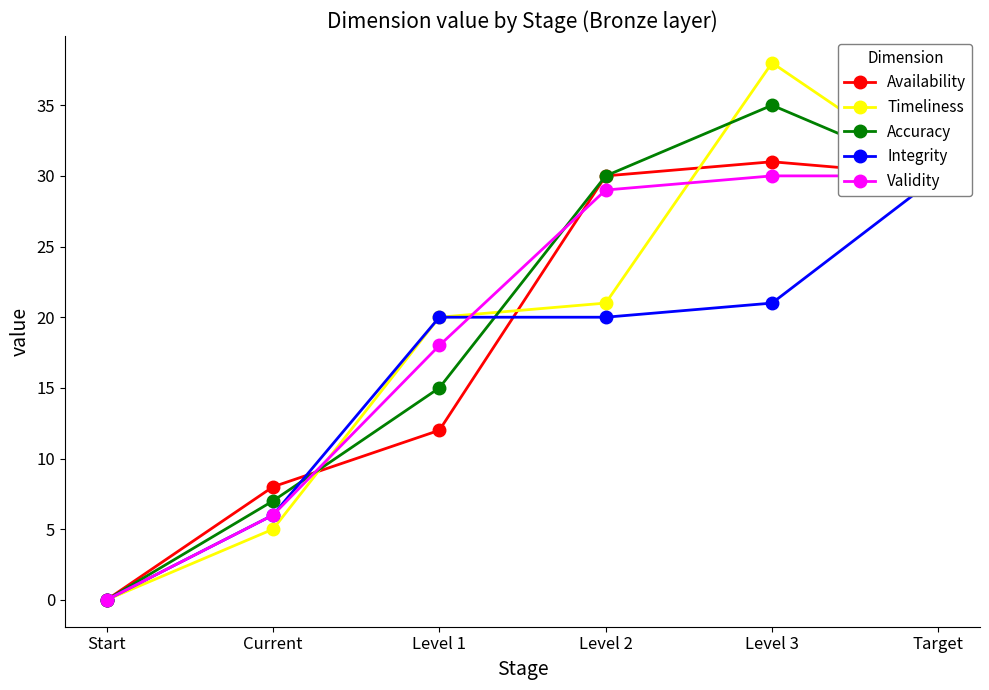

Which label corresponds to the largest value in the chart?

Level 3